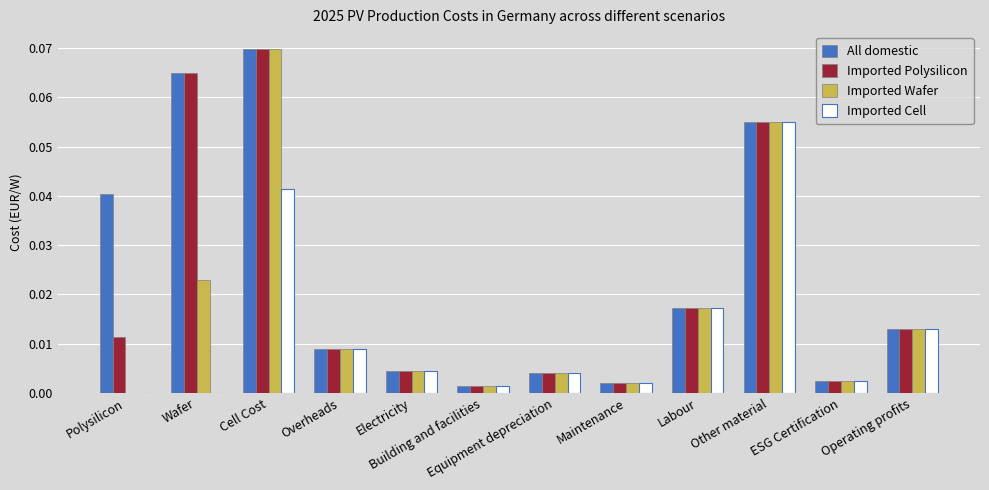

At which category is the sum across all series the highest?

Cell Cost